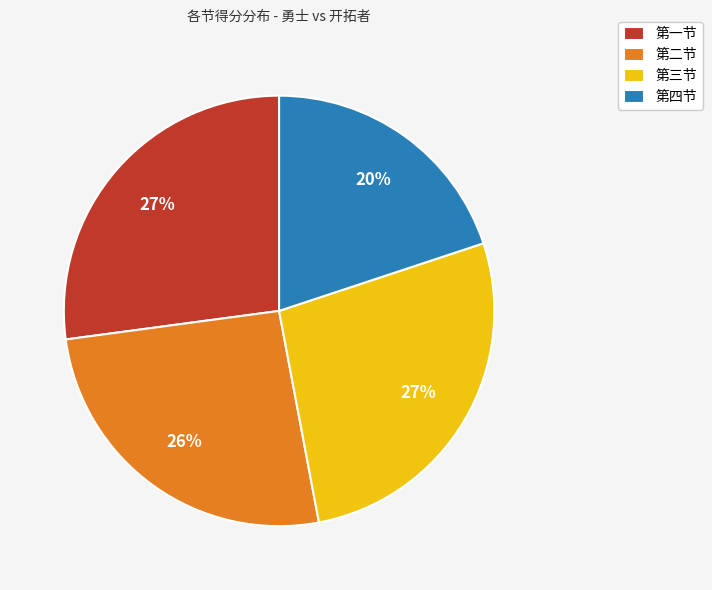

What is the smallest slice in the pie chart?

第四节